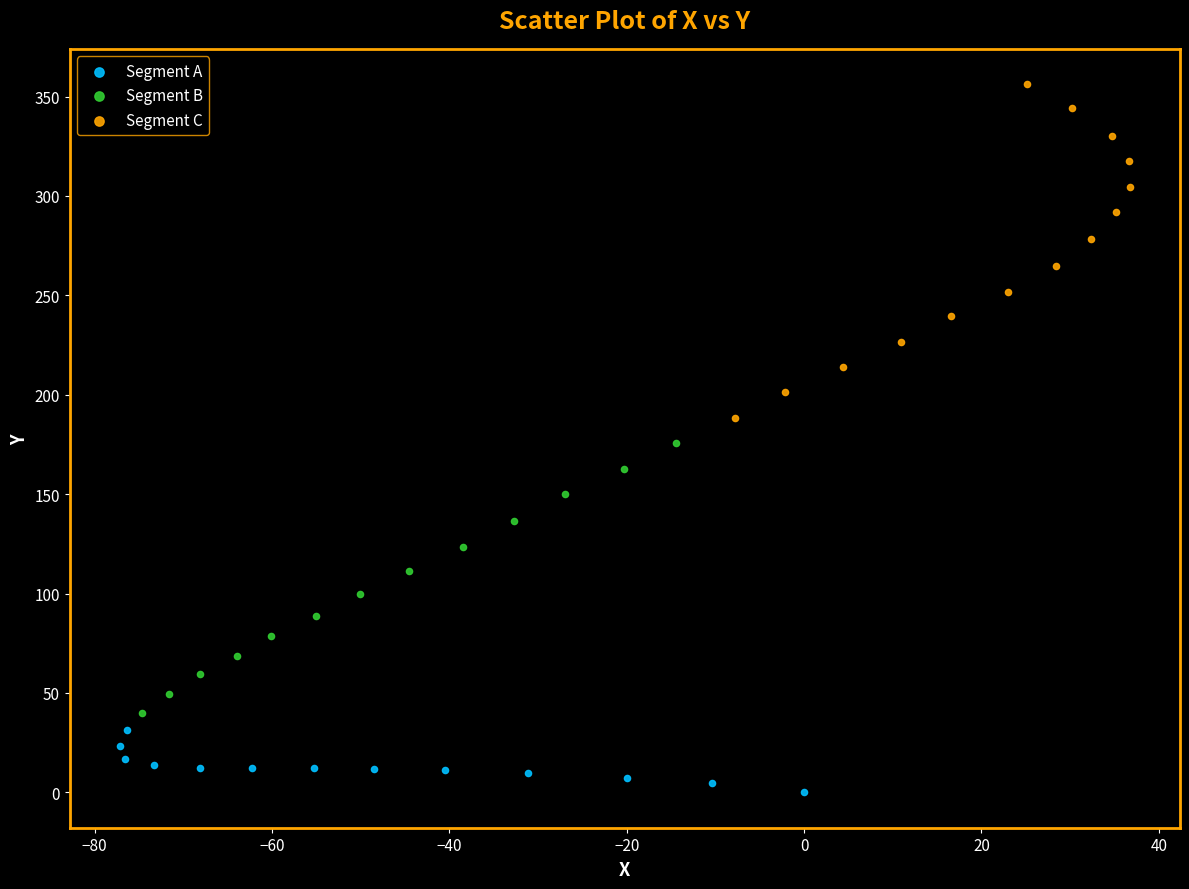

Which series contains the highest Y value?

Segment C